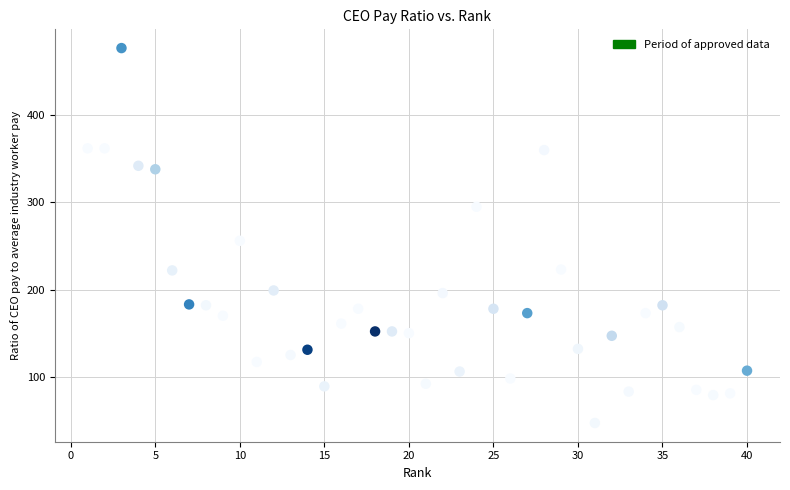

What is the range of Y values (max minus min)?

430